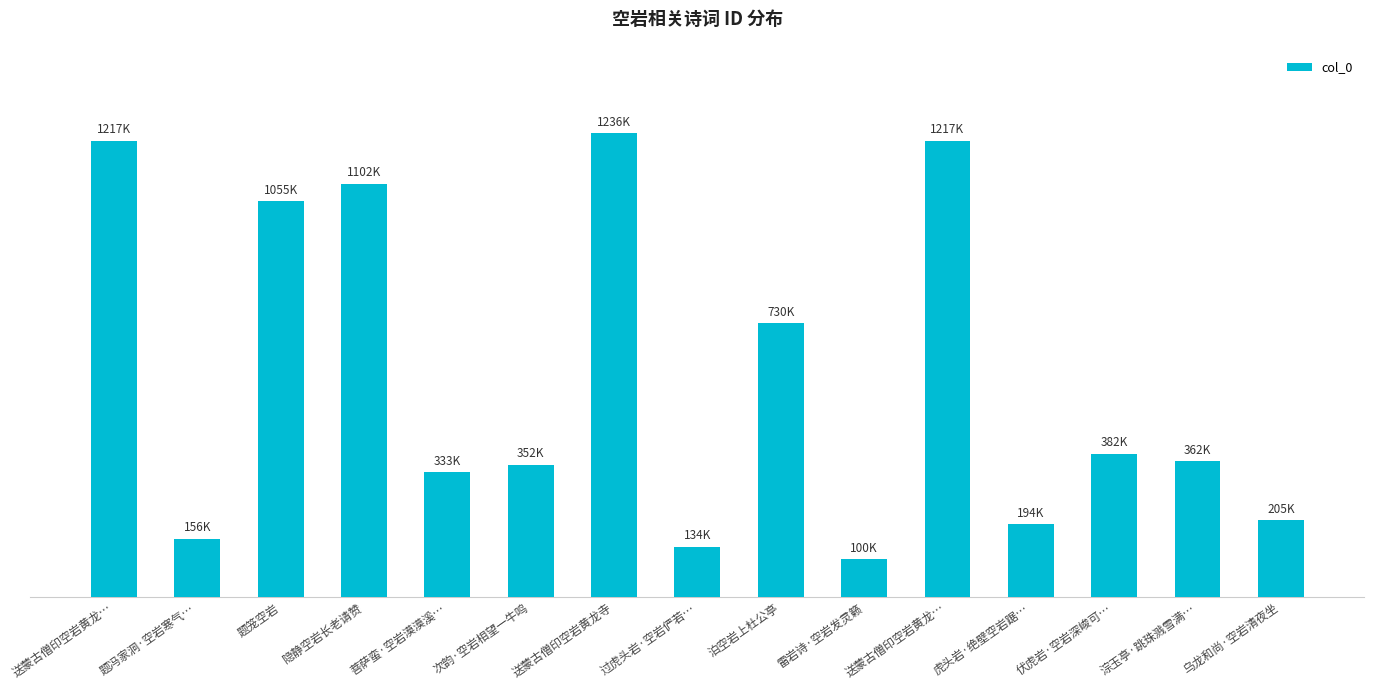

Are the bars horizontal?

No